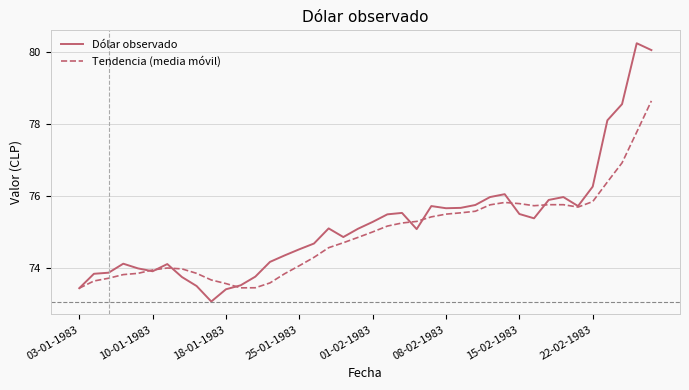

What is the smallest value displayed?

73.1